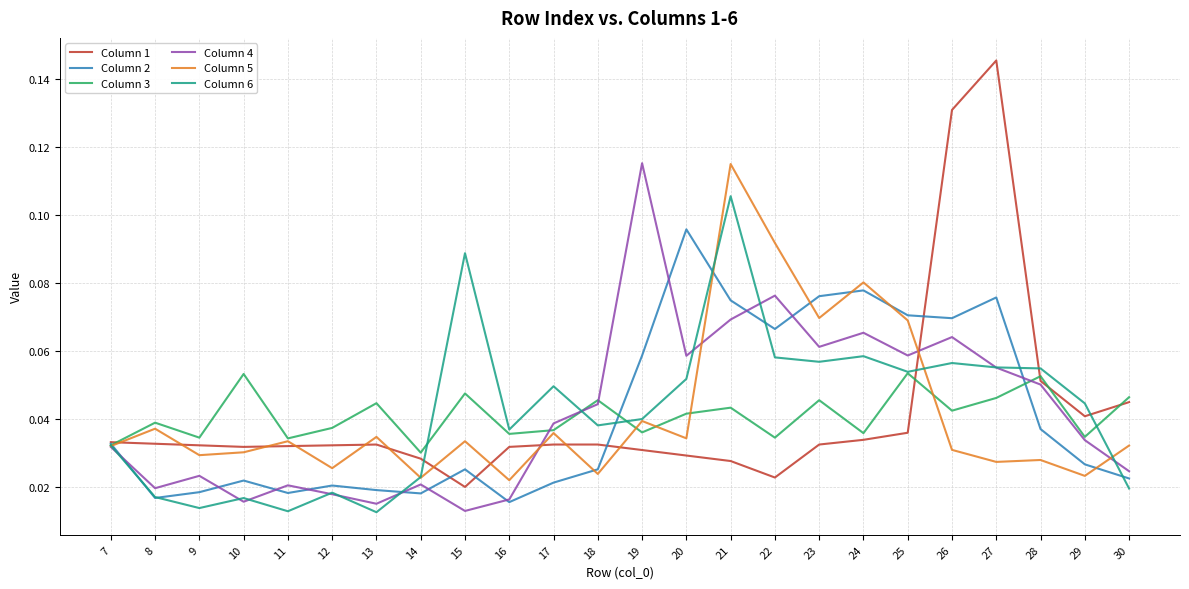

Is the value of Column 3 at 12 greater than the value of Column 2 at 7?

Yes